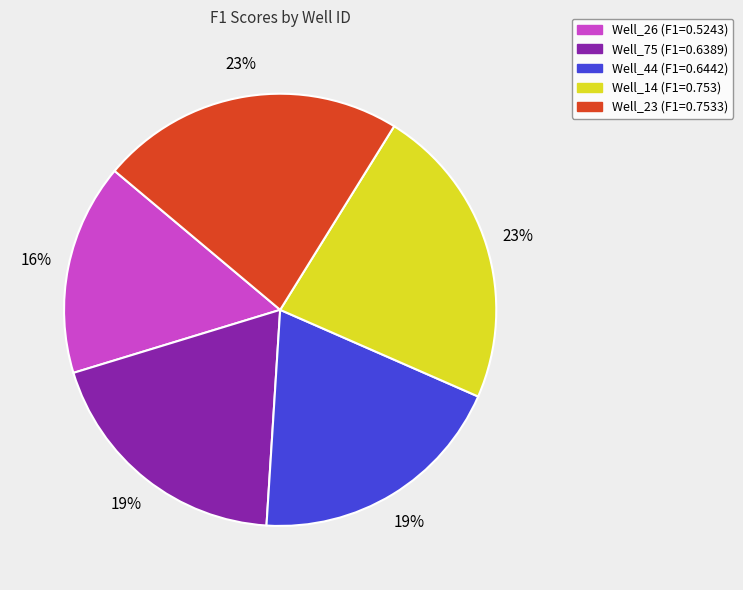

Does Well_44 represent more than half of the total?

No